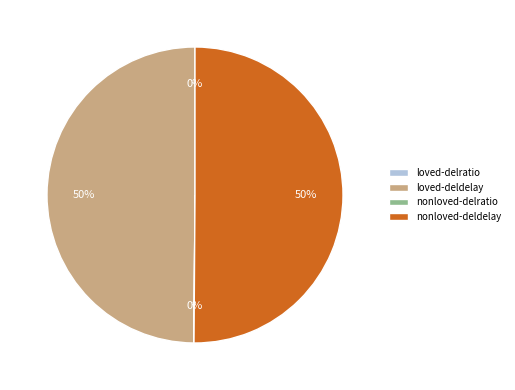

True or false: nonloved-deldelay accounts for 37% of the total.

False